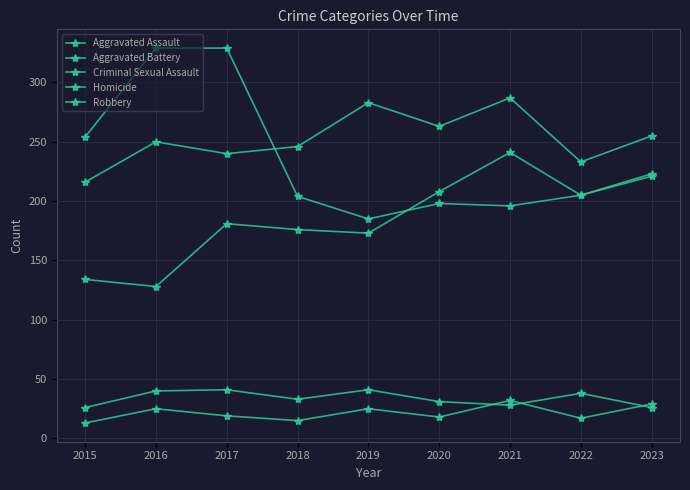

How many interior local peaks does the Aggravated Battery series have?

3